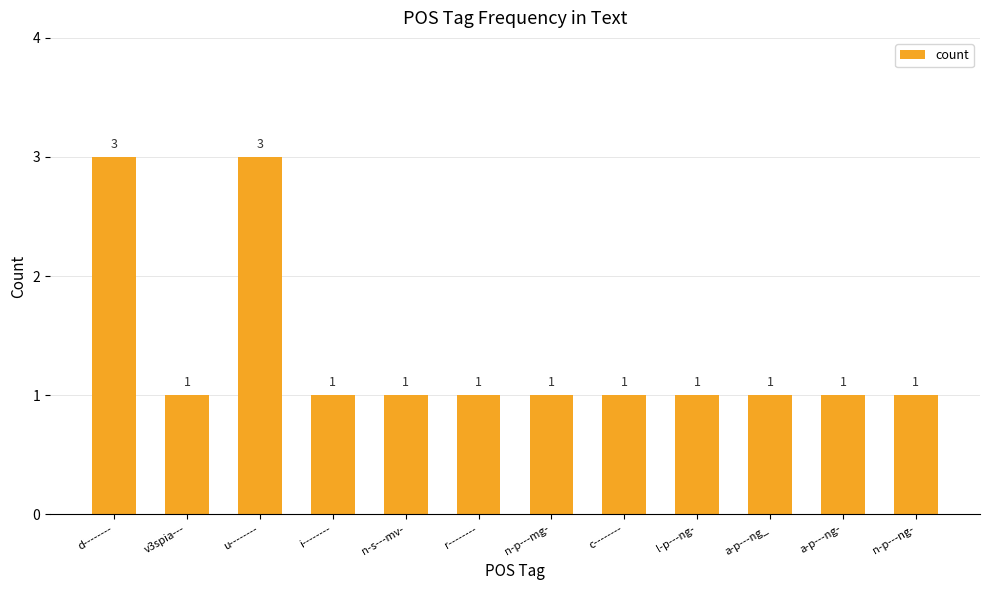

What is the sum of all values?

16